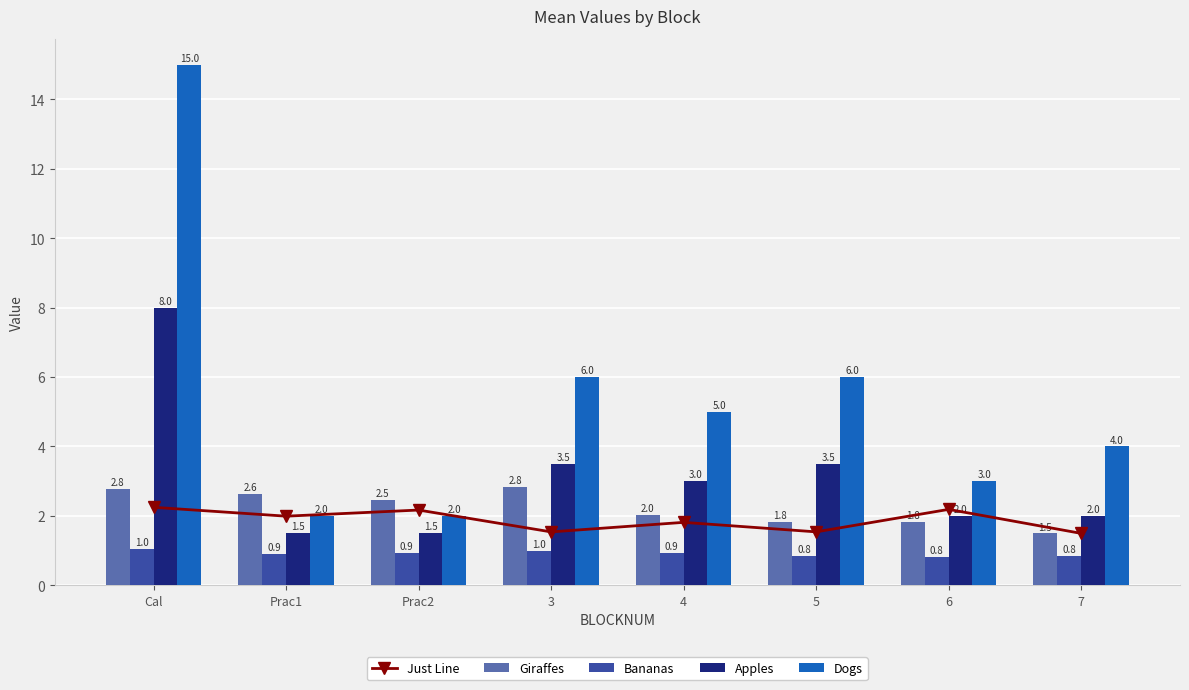

What is the difference between the Just Line values at 6 and 7?

0.7